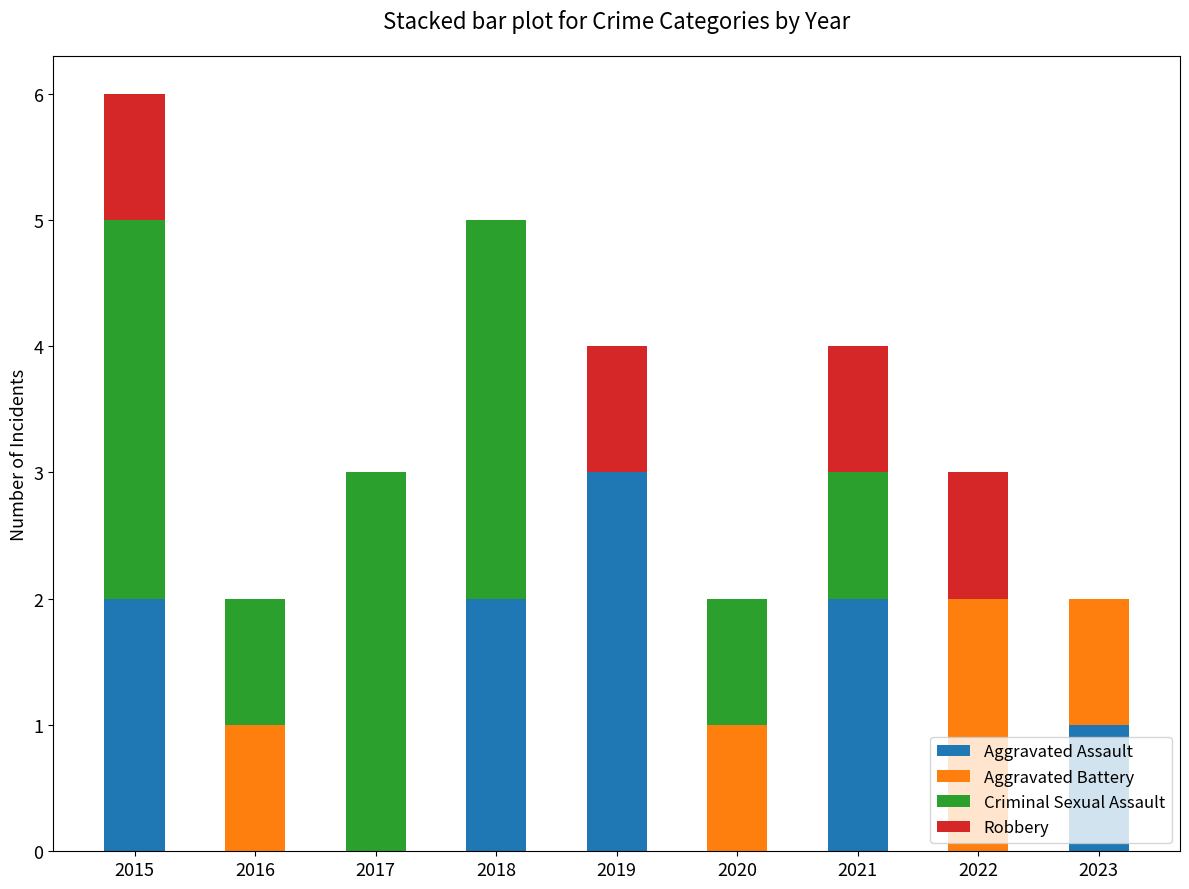

What is the sum of all Aggravated Assault values?

10